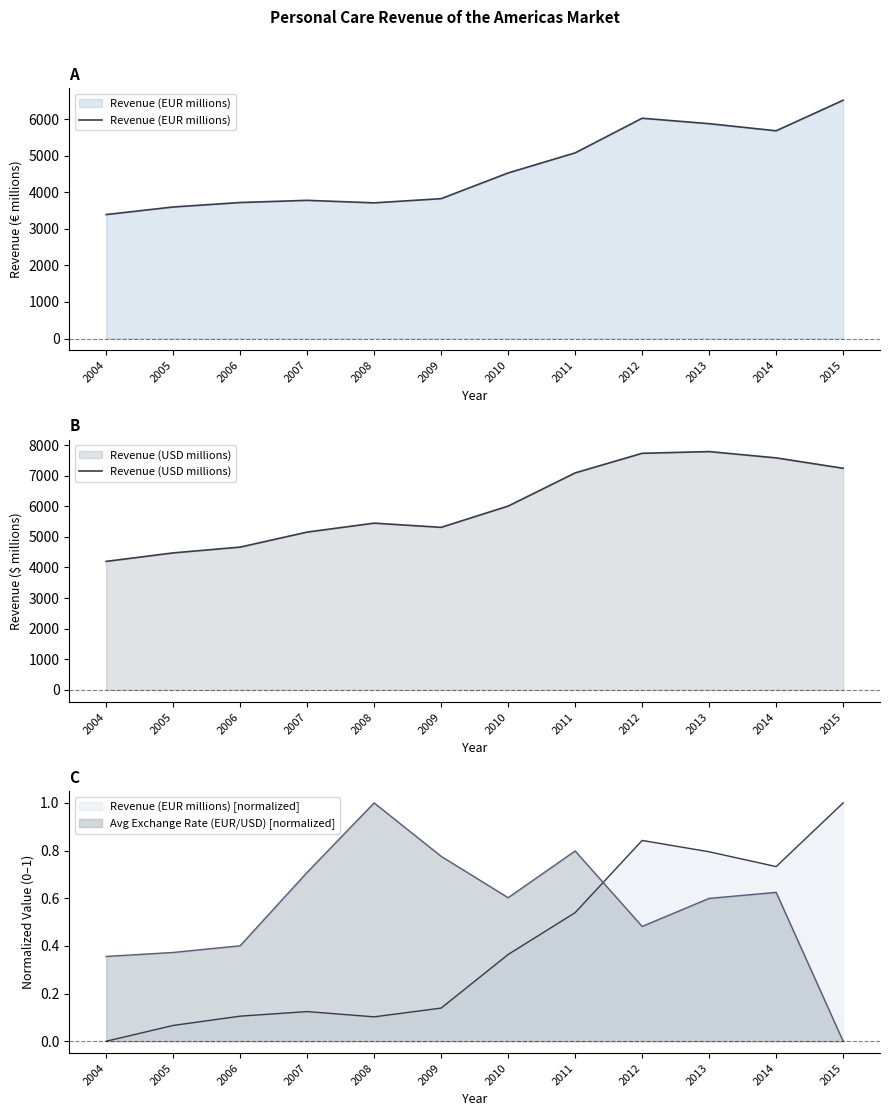

Reading left to right, list all the values displayed in this chart.

Revenue (EUR millions): 2004=3391.0	2005=3598.0	2006=3720.0	2007=3780.0	2008=3711.0	2009=3826.0	2010=4529.0	2011=5078.0	2012=6025.0	2013=5876.0	2014=5682.0	2015=6517.0
Revenue (USD millions): 2004=4198.0	2005=4475.9	2006=4664.9	2007=5155.9	2008=5447.7	2009=5310.5	2010=6005.5	2011=7088.9	2012=7730.1	2013=7785.7	2014=7579.8	2015=7240.4